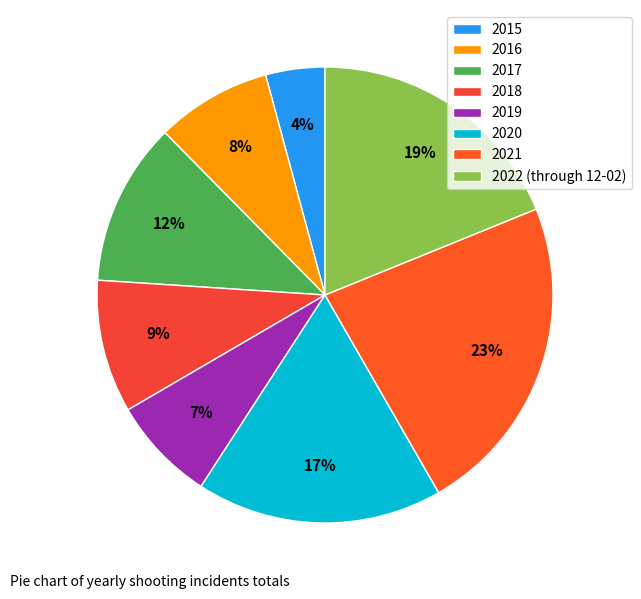

How many slices are in this pie chart?

8